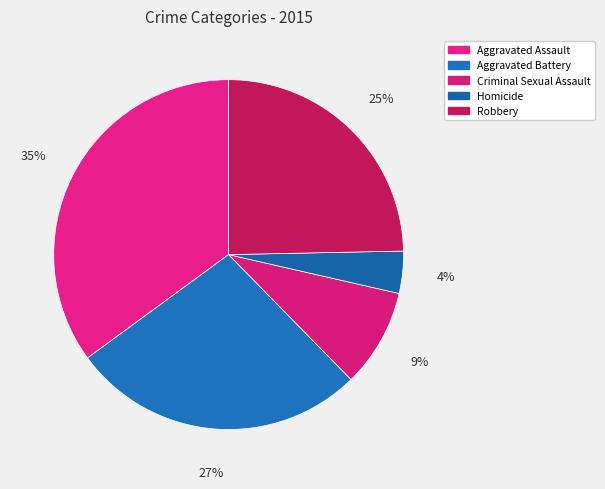

Does Aggravated Assault represent more than half of the total?

No